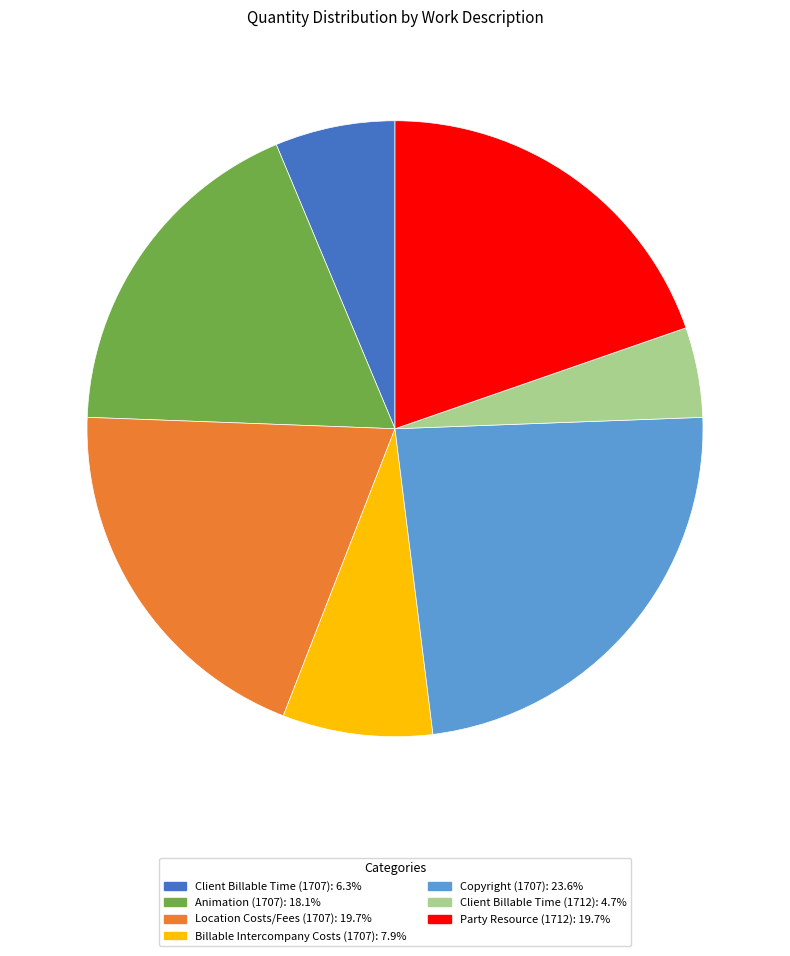

Is Animation (1707) the majority of the pie?

No